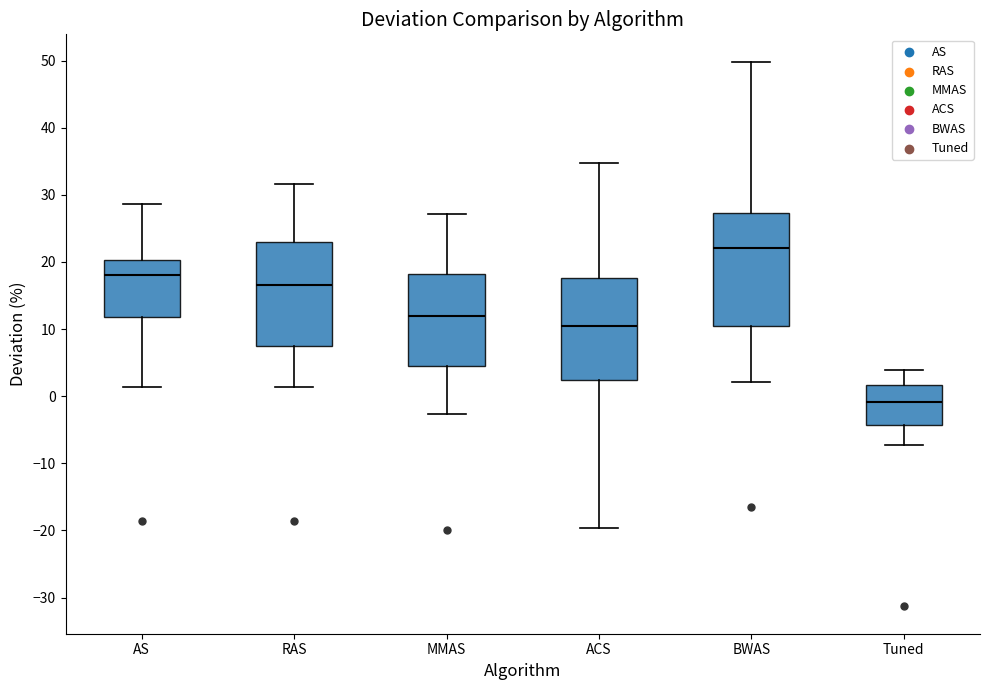

Which box is the tallest, from its lower edge to its upper edge?

BWAS